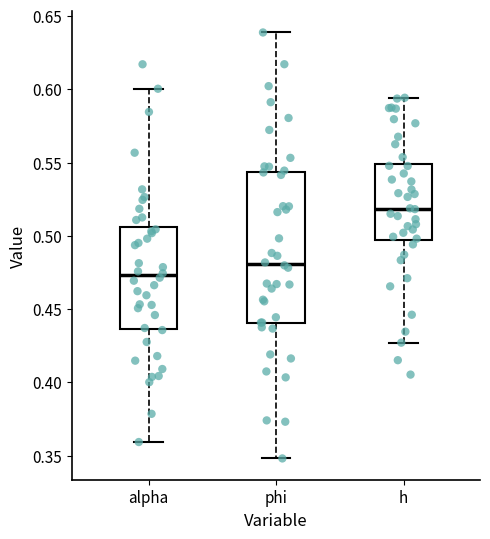

Which box has the highest median line?

h